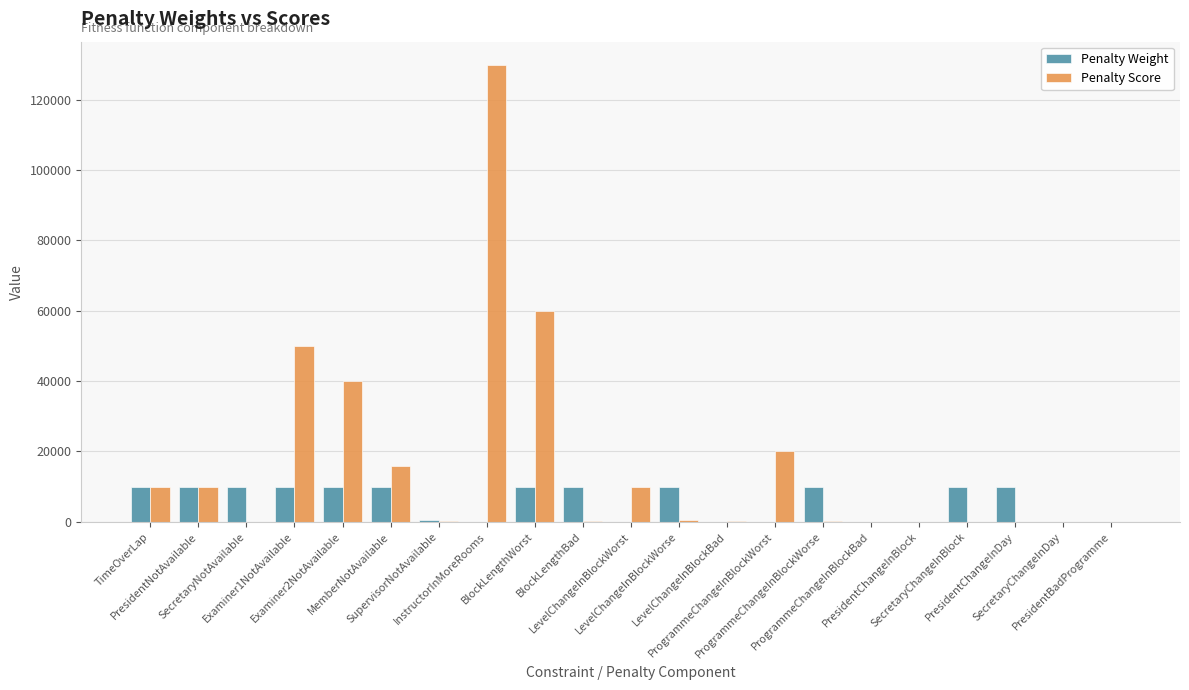

What is the maximum value shown in the chart?

130000